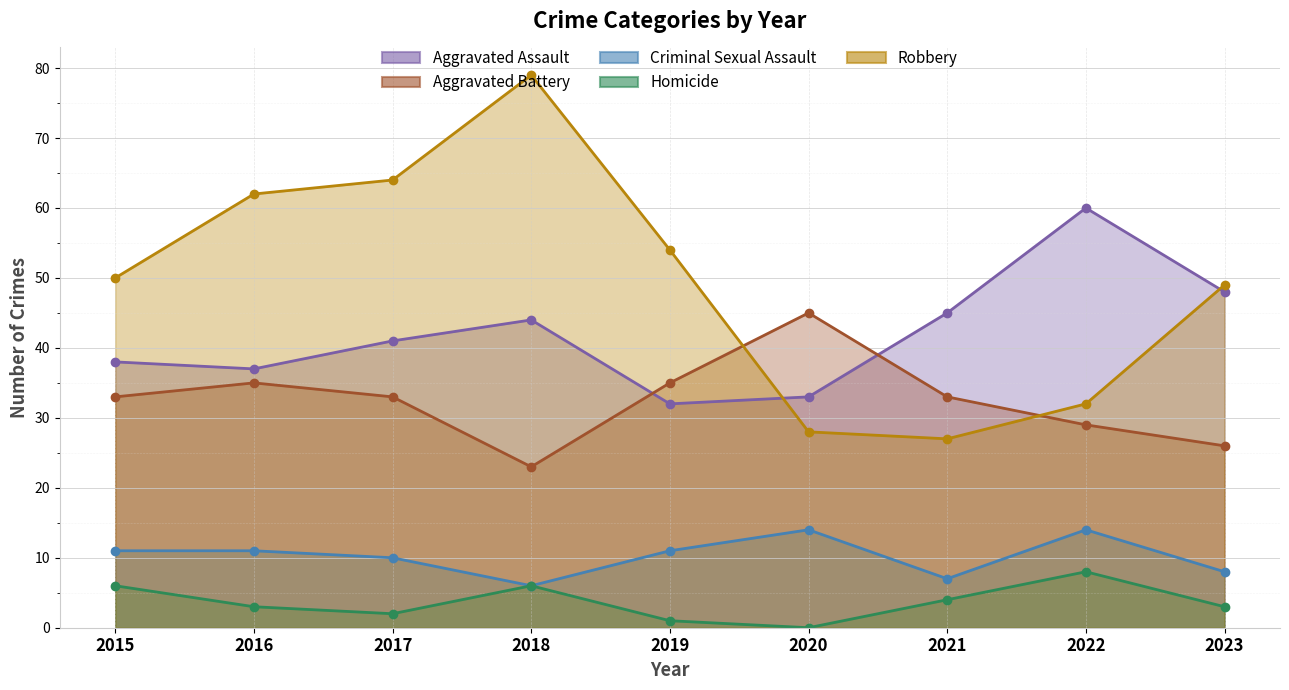

How many lines are shown in the chart?

5